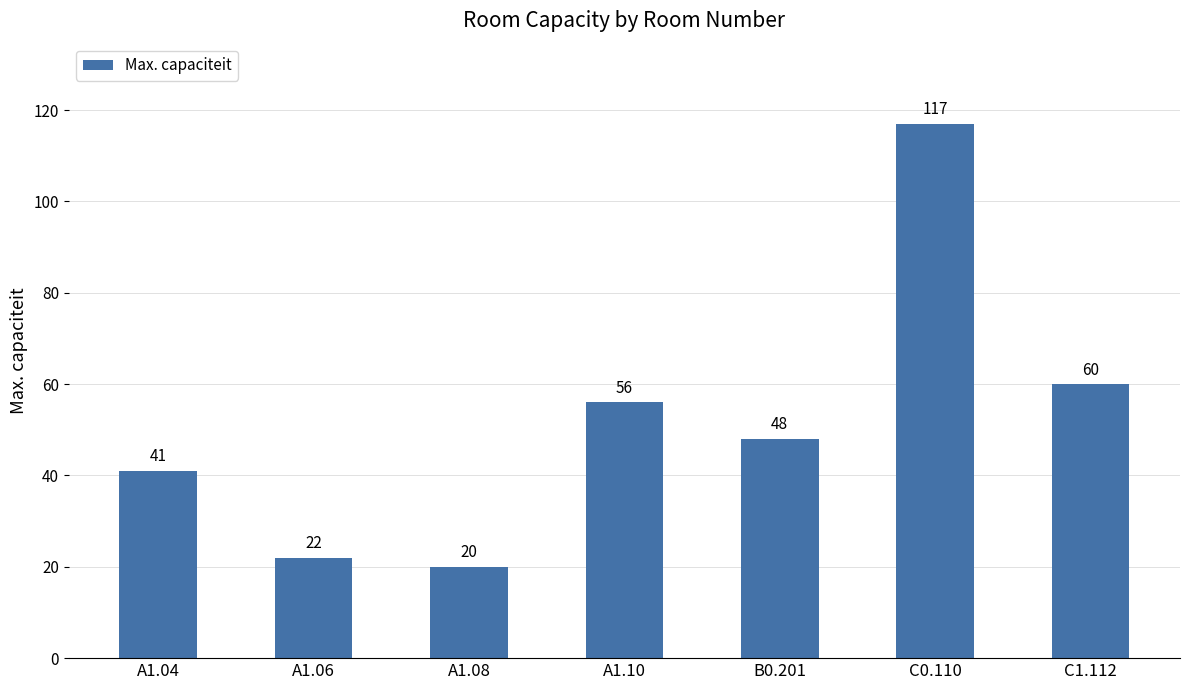

How many bars are there in total?

7